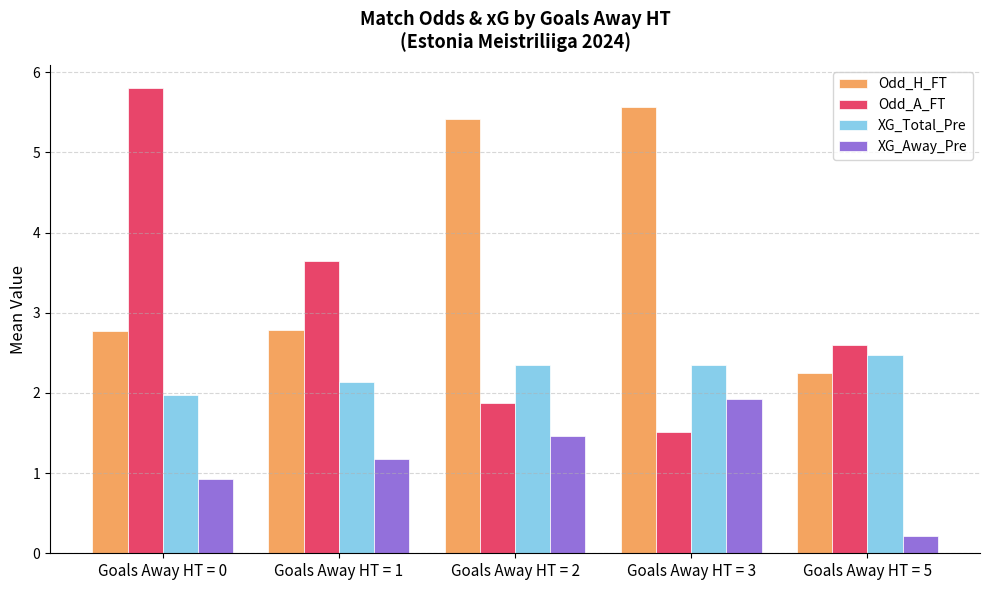

At Goals Away HT = 0, list the series in order from smallest to largest.

XG_Away_Pre, XG_Total_Pre, Odd_H_FT, Odd_A_FT